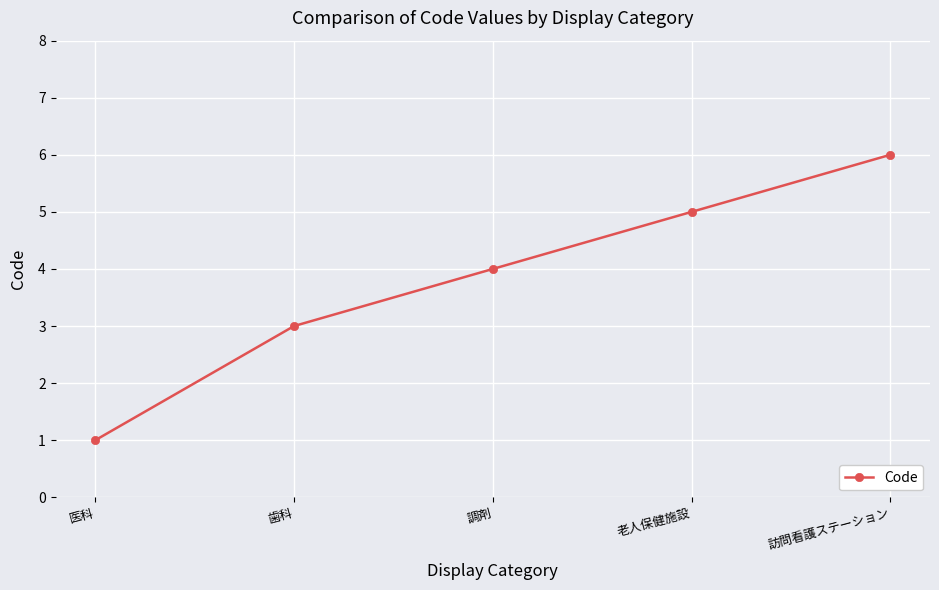

What is the sum of the values at 歯科 and 医科?

4